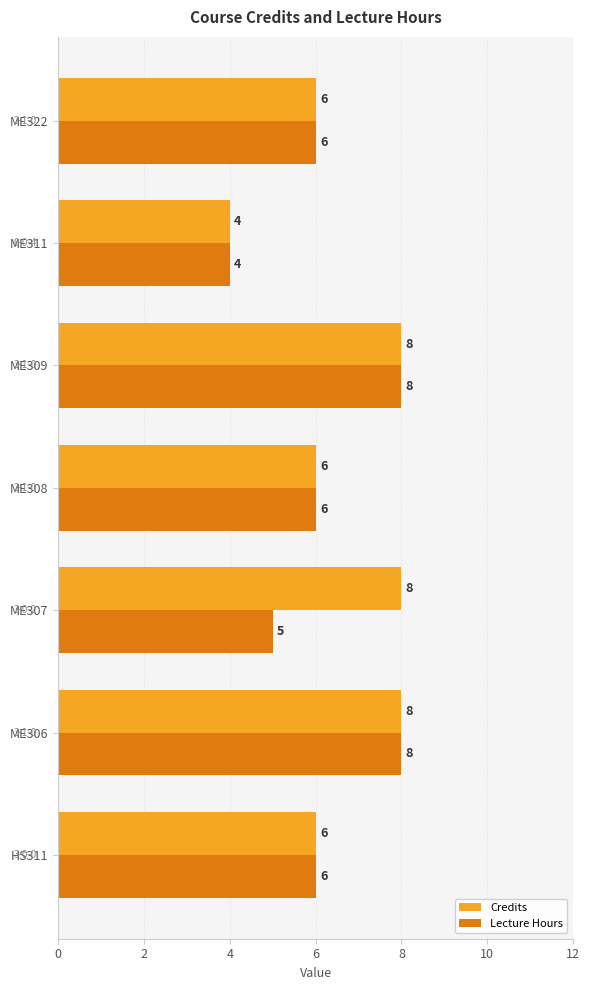

At how many categories does at least one series exceed 5?

6